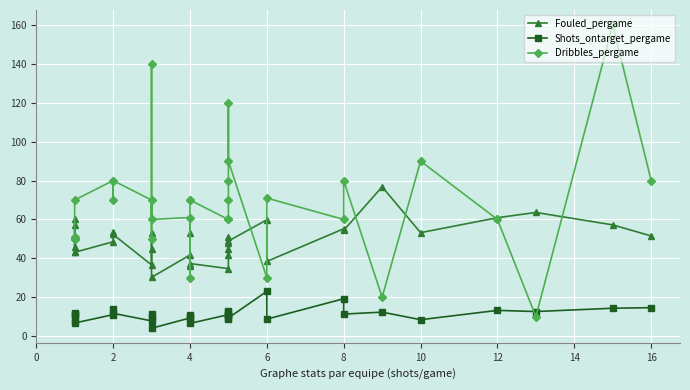

Is it true that Shots_ontarget_pergame equals 31.9 at 8?

False